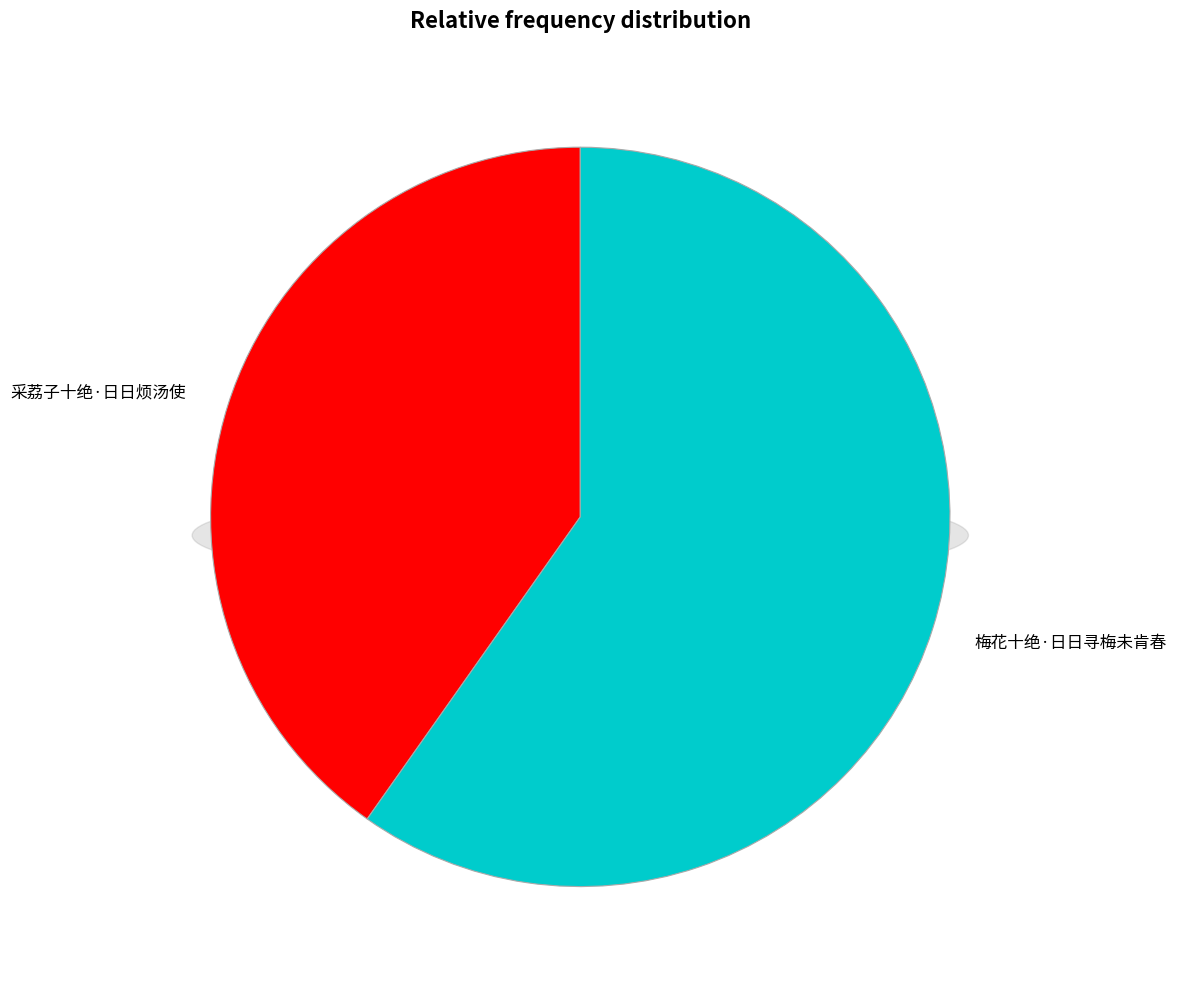

Which category has the biggest portion of the pie?

梅花十绝·日日寻梅未肯春